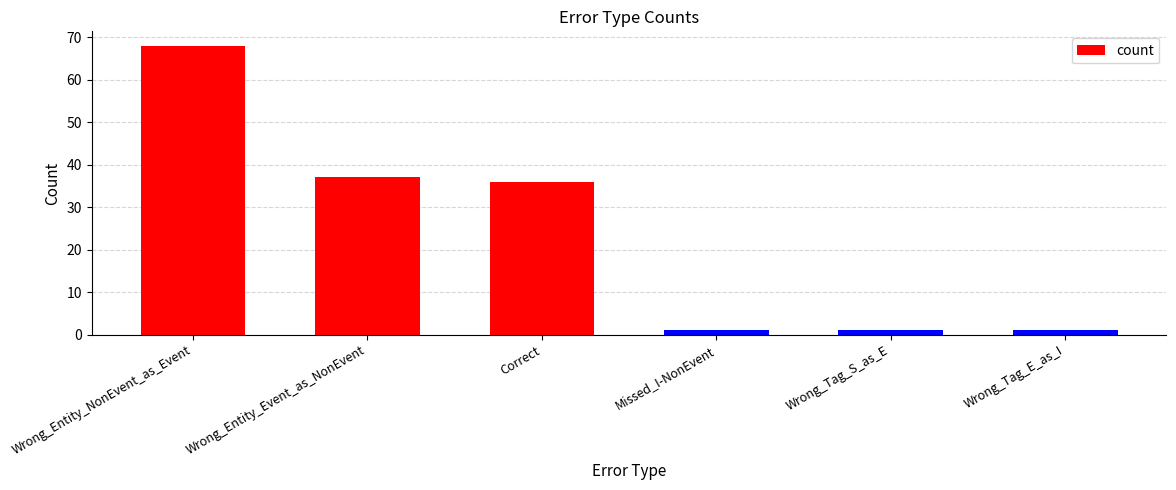

What is the change in value from Correct to Missed_I-NonEvent?

-35